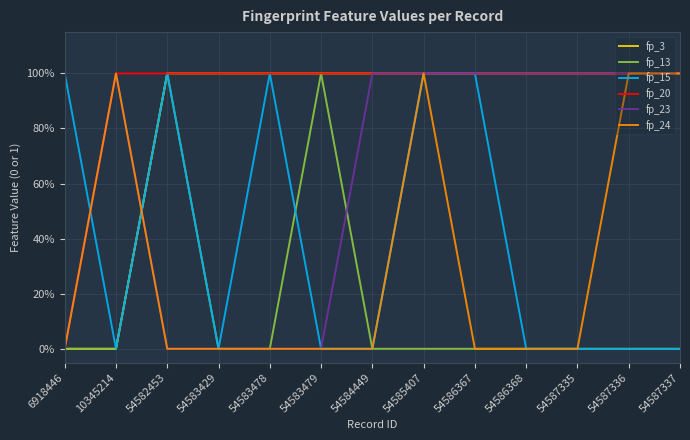

At which category is the sum across all series the highest?

54585407